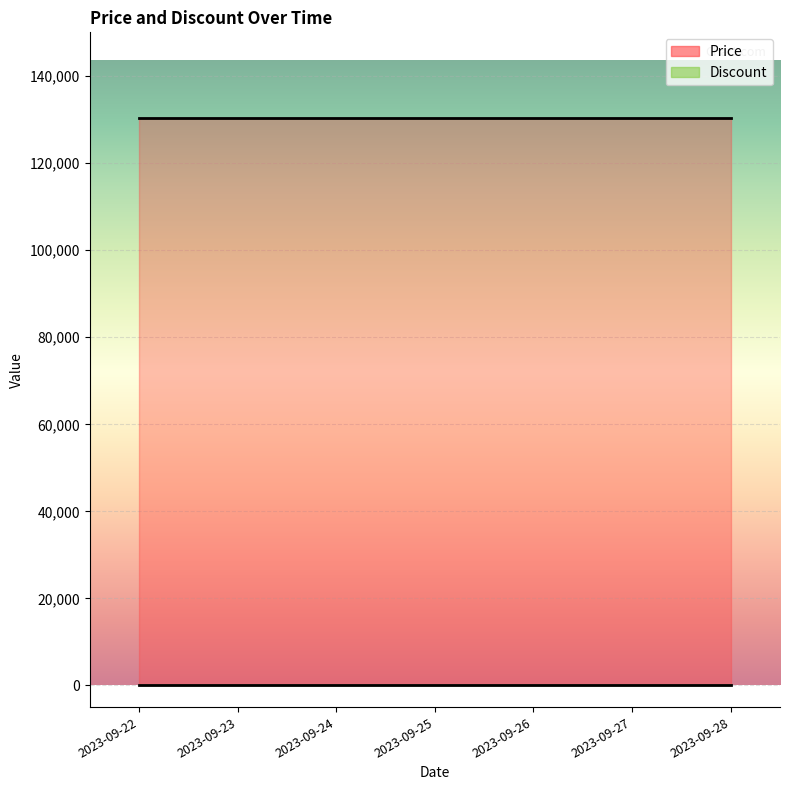

What is the lowest value of the Price series?

130500